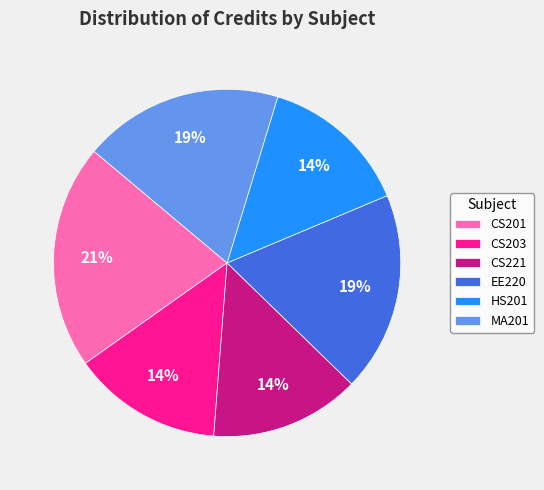

True or false: HS201 accounts for 14% of the total.

True